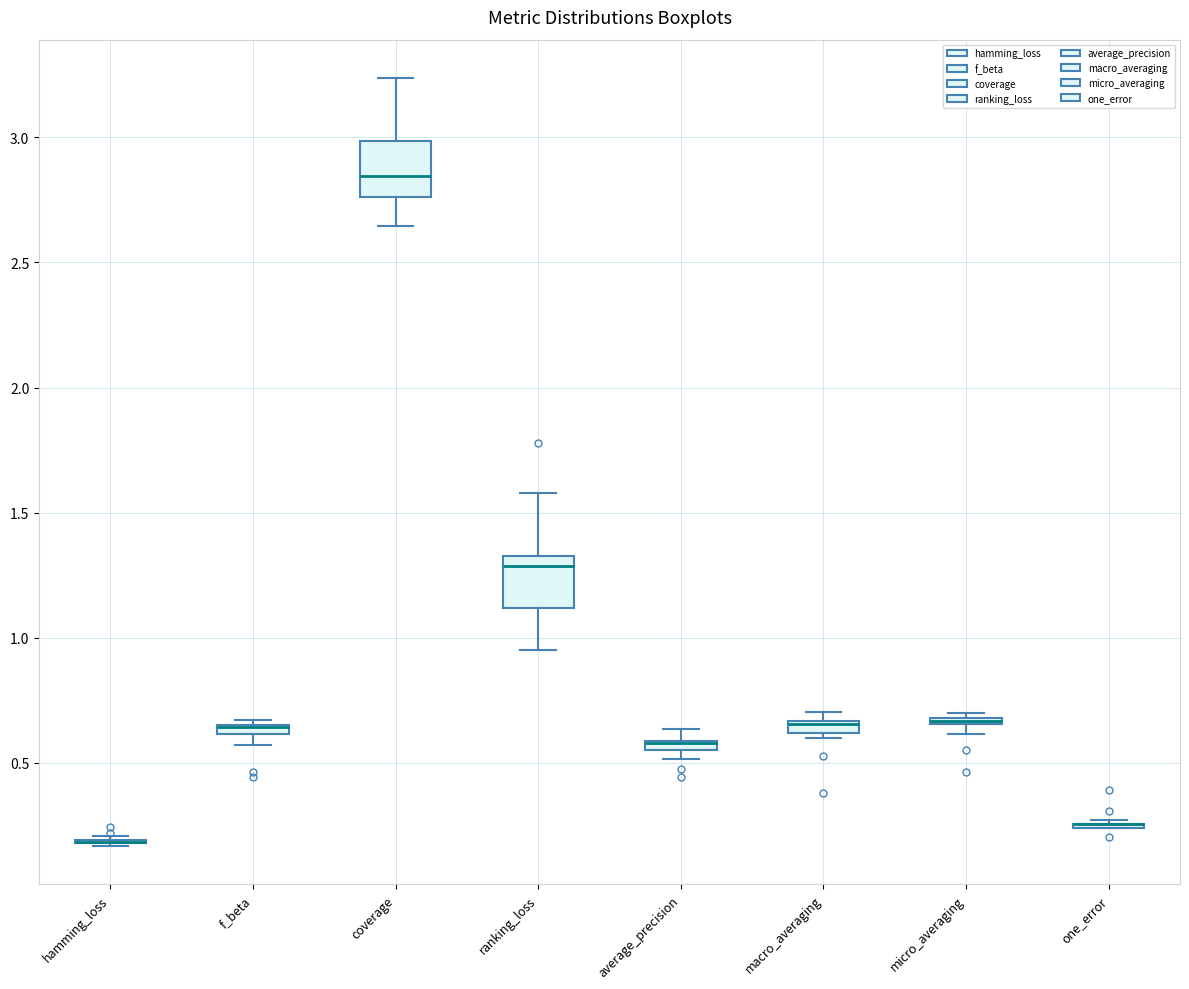

Where is the upper edge of the box for macro_averaging on the y-axis? The values are not printed on the chart, so give them approximately, as read against the axis.

0.65